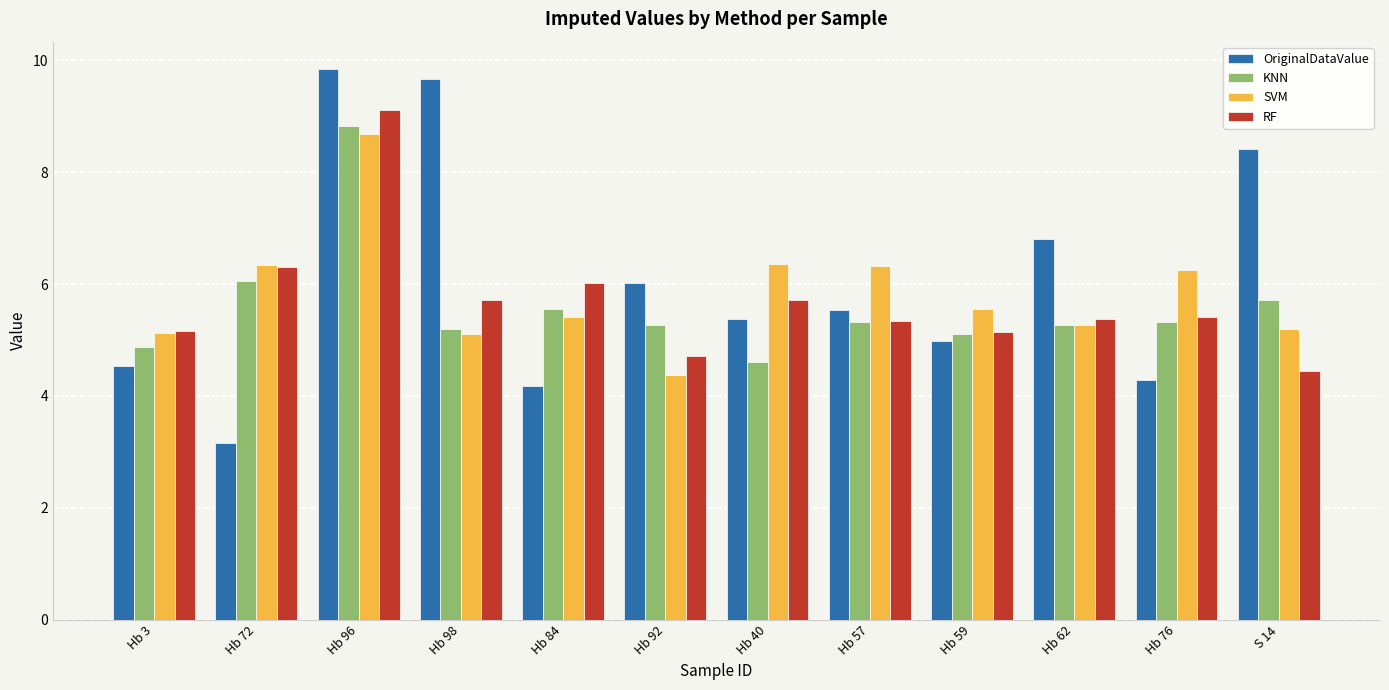

What is the difference between the highest and lowest values at Hb 92?

1.6